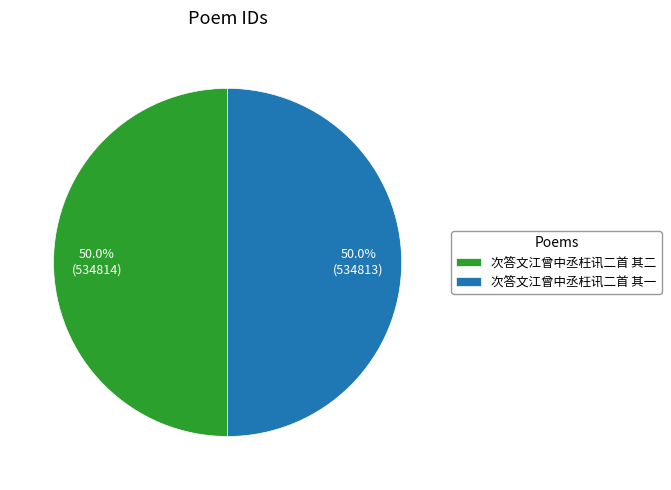

True or false: 次答文江曾中丞枉讯二首 其一 accounts for 39% of the total.

False